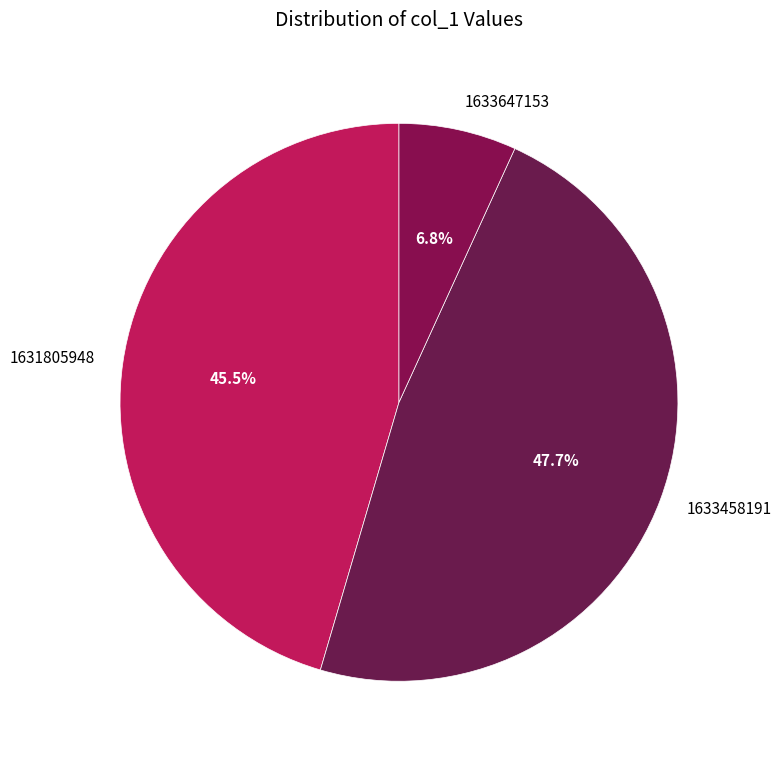

Is there a majority slice in this chart?

No